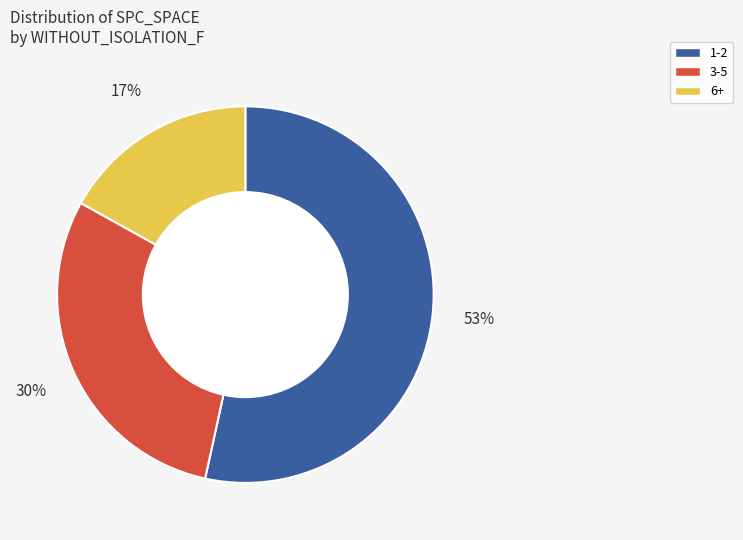

To the nearest percent, what is the average slice percentage?

33%